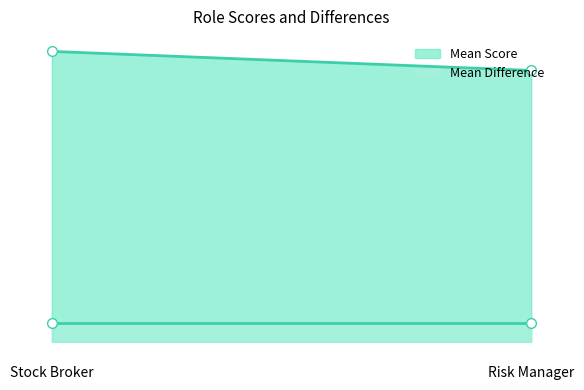

How many distinct data groups are displayed?

2